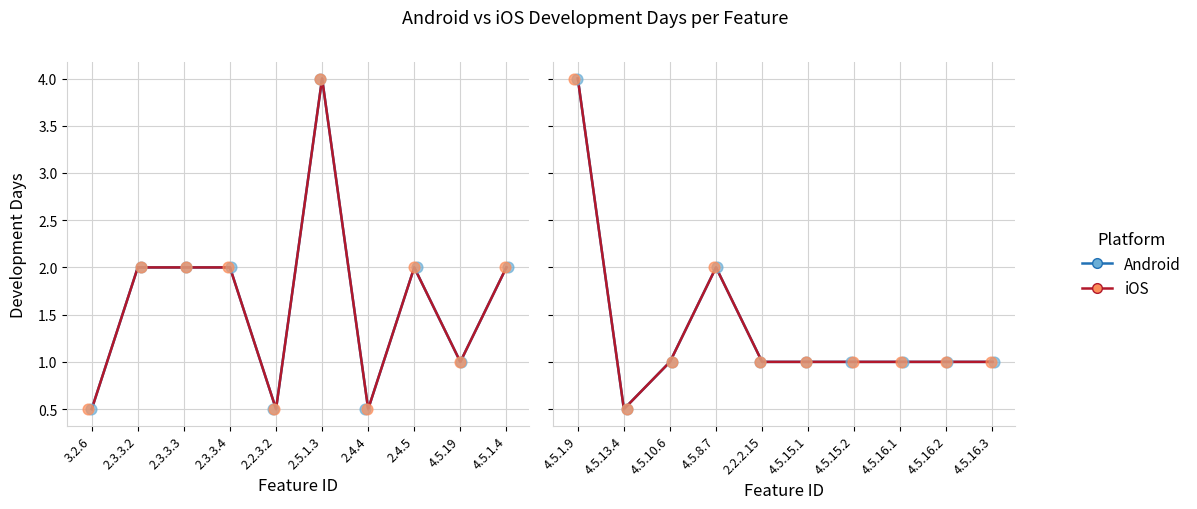

Which series contains the highest Y value?

Android